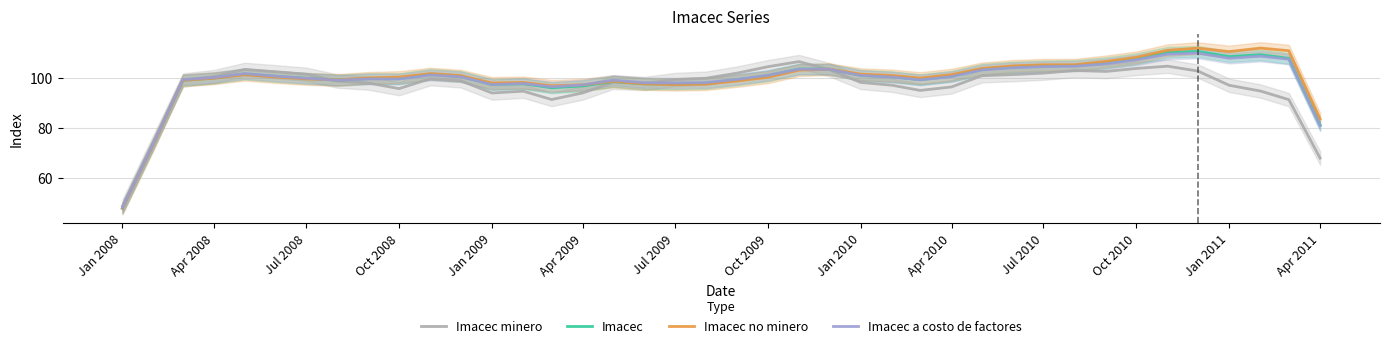

Reading left to right, transcribe all the data shown in this chart.

Imacec minero: 48.8	74.8	99.1	100.4	103.3	102.3	101.3	98.6	97.8	95.6	99.6	98.8	93.9	94.6	91.3	93.9	98.2	97.7	99.2	99.8	101.8	104.3	106.4	103.2	98.1	97.0	94.9	96.3	100.8	101.2	101.8	102.8	102.5	103.7	104.6	102.6	96.9	94.7	91.2	67.9
Imacec: 47.9	73.8	99.0	99.8	101.4	100.5	99.7	99.0	99.6	99.6	101.3	100.5	97.3	97.6	96.0	96.7	98.5	97.5	97.5	97.7	99.1	100.7	103.4	103.4	101.0	100.4	99.2	100.6	103.3	104.3	104.7	104.8	106.0	107.5	110.1	110.5	108.4	109.1	107.7	81.1
Imacec no minero: 47.7	73.6	98.9	99.8	101.2	100.2	99.5	99.1	99.9	100.2	101.6	100.8	97.8	98.1	96.8	97.1	98.6	97.5	97.2	97.4	98.7	100.2	103.0	103.4	101.4	100.9	99.8	101.2	103.7	104.7	105.1	105.2	106.5	108.1	110.9	111.8	110.4	111.8	110.8	83.6
Imacec a costo de factores: 48.0	74.0	99.2	100.0	101.6	100.6	99.8	99.0	99.5	99.4	101.0	100.3	97.2	97.7	96.3	97.1	99.0	98.0	97.8	98.0	99.3	100.9	103.4	103.3	100.9	100.2	99.1	100.4	103.1	103.9	104.4	104.6	105.5	107.1	109.3	109.8	107.7	108.6	107.4	80.8